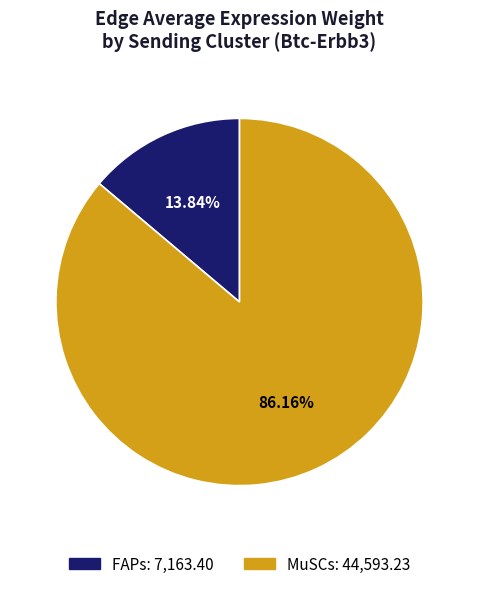

Is there any slice that represents more than half of the pie?

Yes